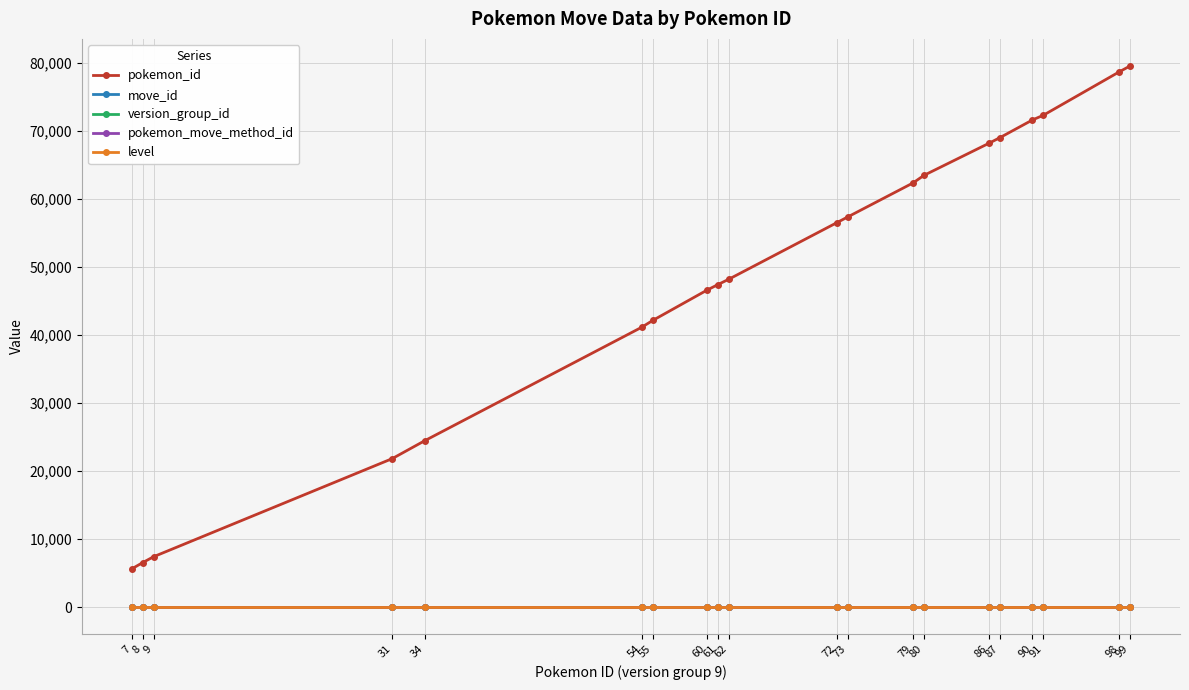

Which series has the largest total across all categories?

pokemon_id